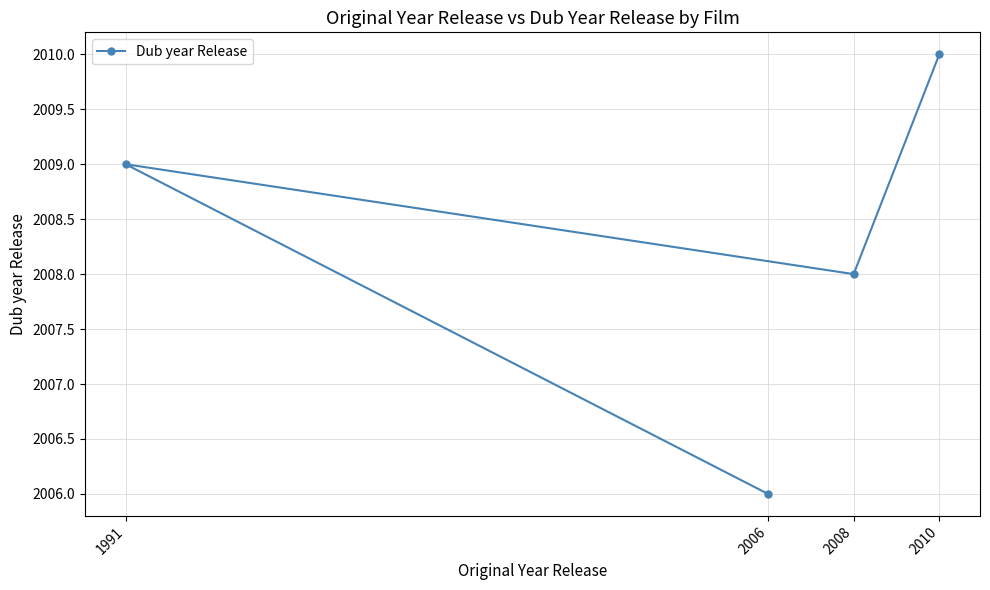

How many points are lower than both their immediate neighbors (excluding endpoints)?

1